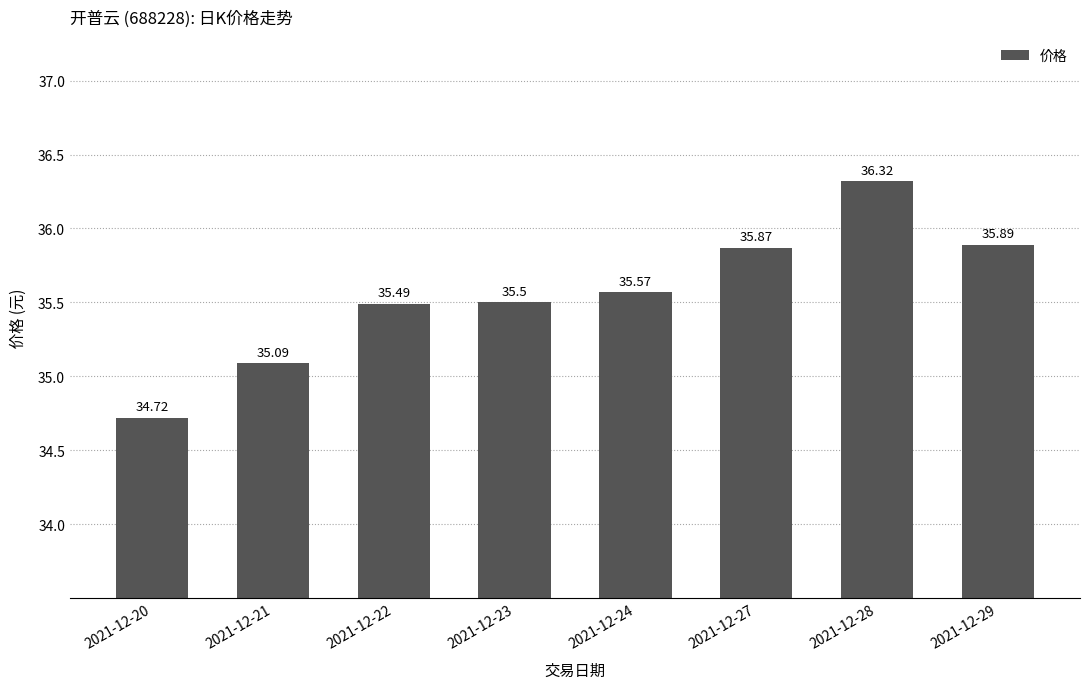

Are the bars horizontal?

No